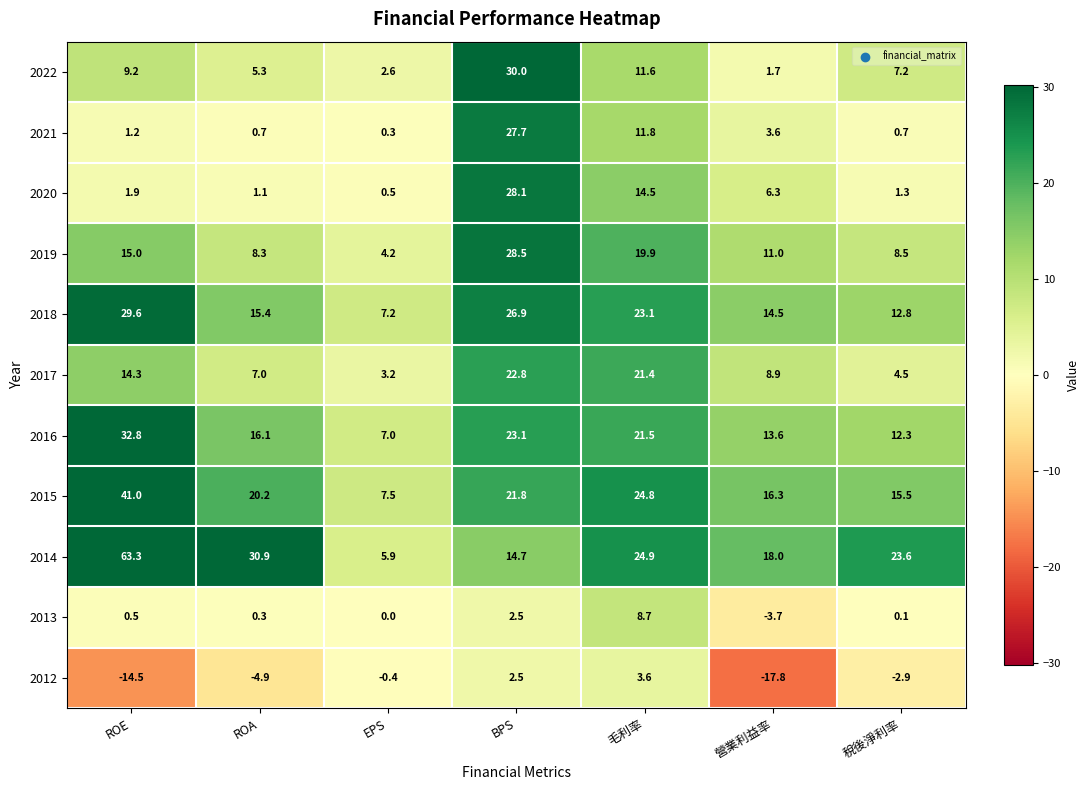

Which label corresponds to the smallest value in the chart?

營業利益率